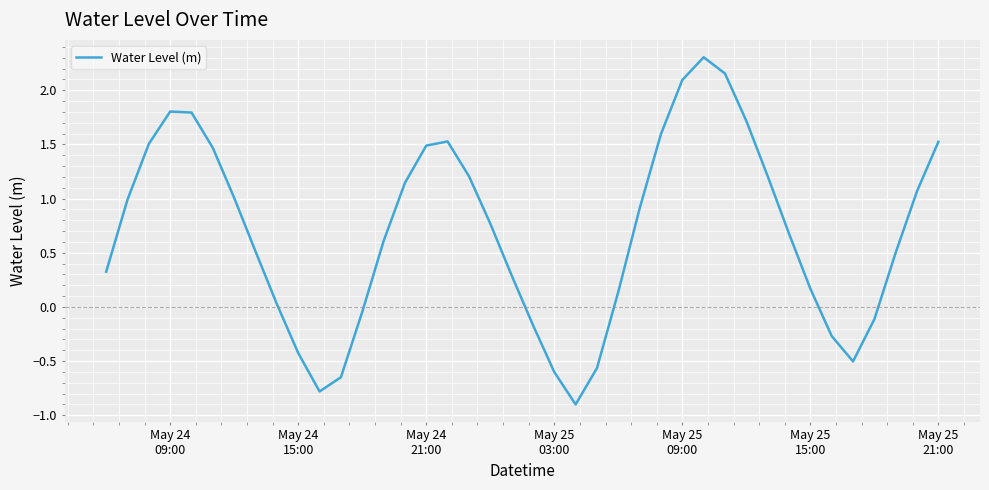

What is the difference between the maximum and minimum values?

3.2